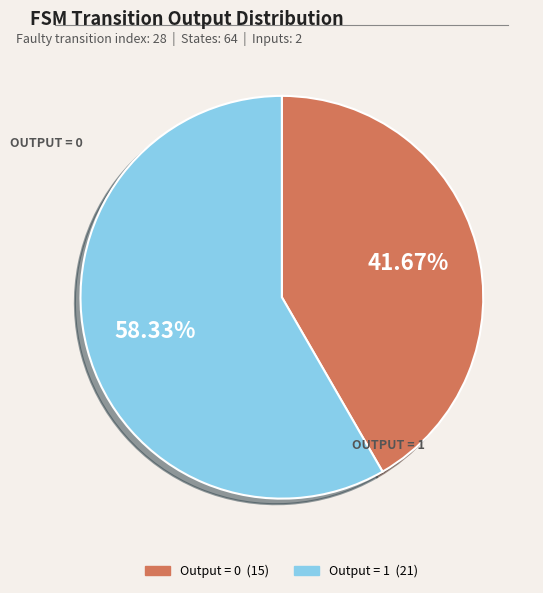

Is there a majority slice in this chart?

Yes